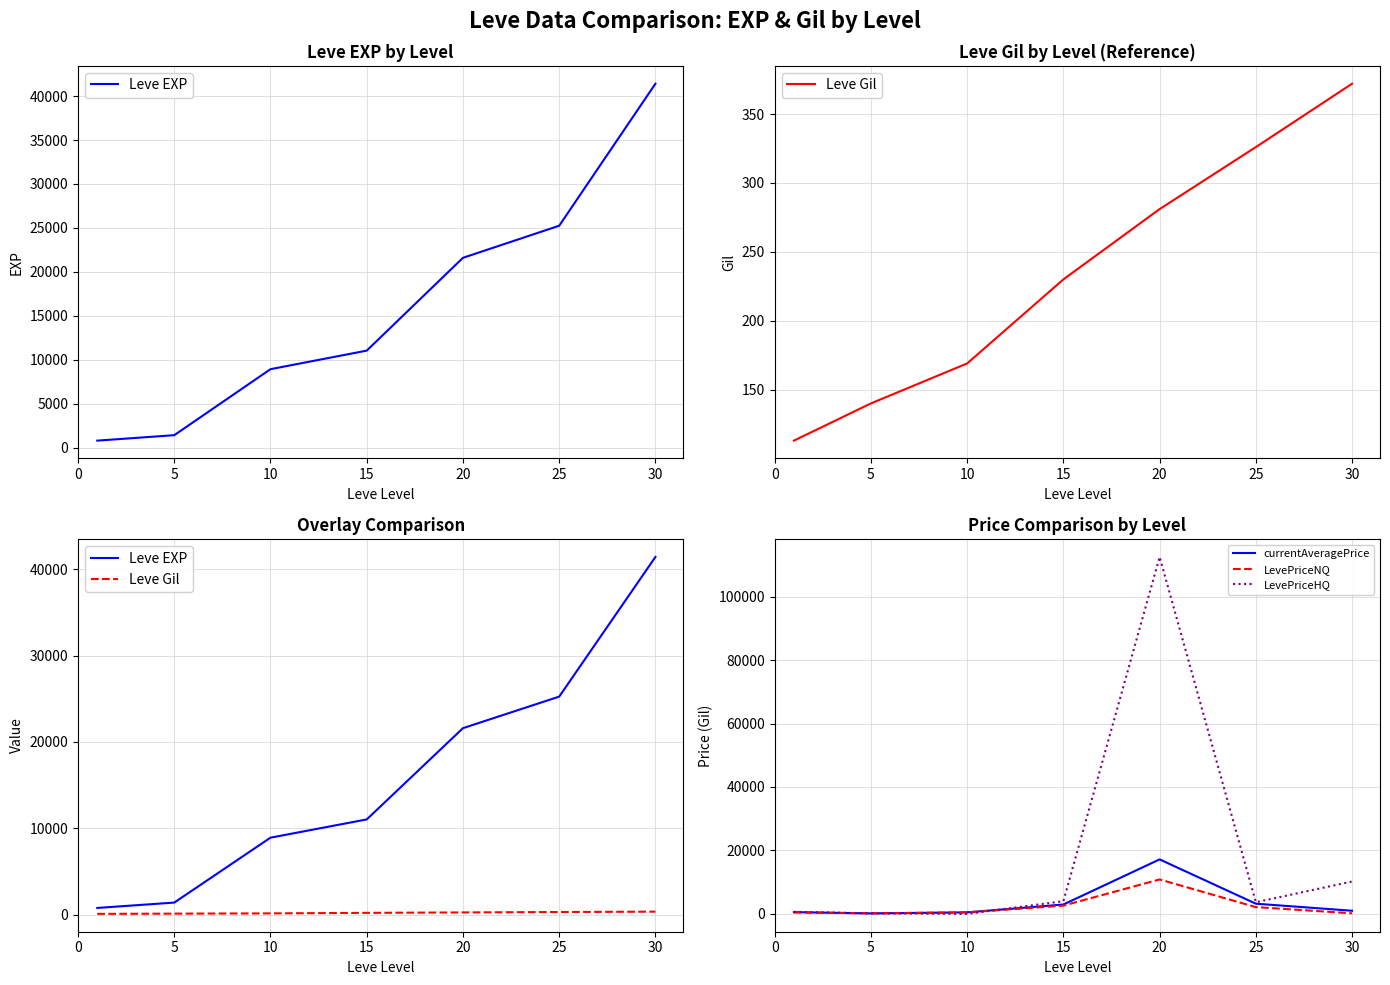

How many lines are shown in the chart?

5